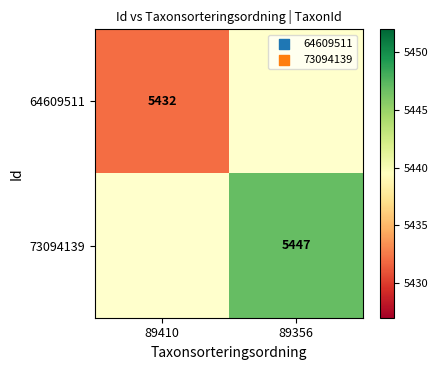

Count the number of data series in this chart.

2